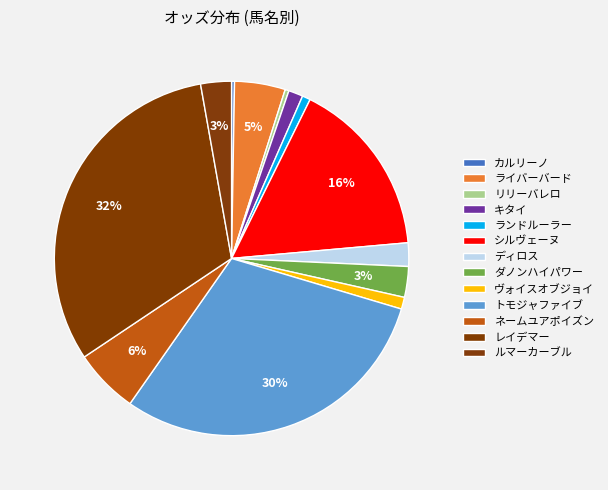

Count the number of slices in the pie.

13